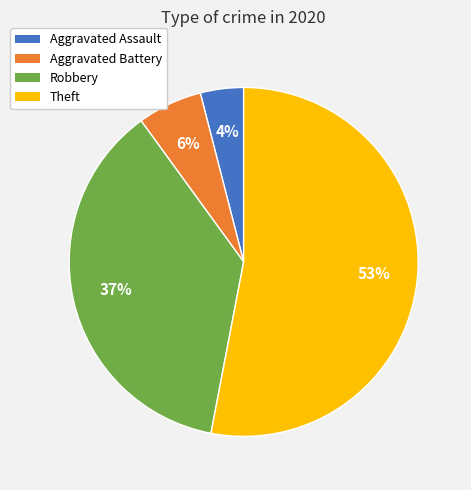

Is there any slice that represents more than half of the pie?

Yes